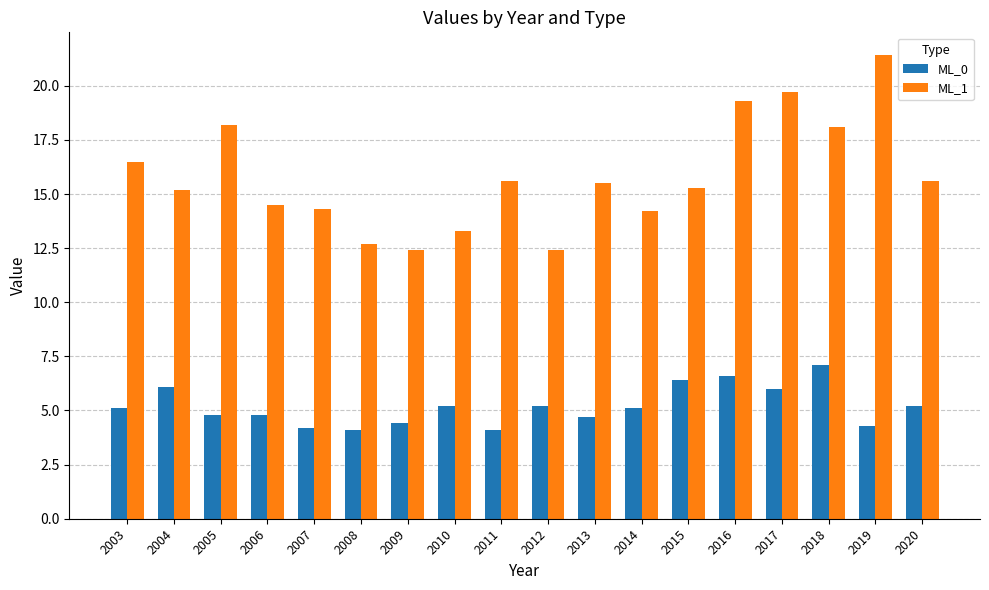

Is it true that ML_0 equals 2.8 at 2007?

False